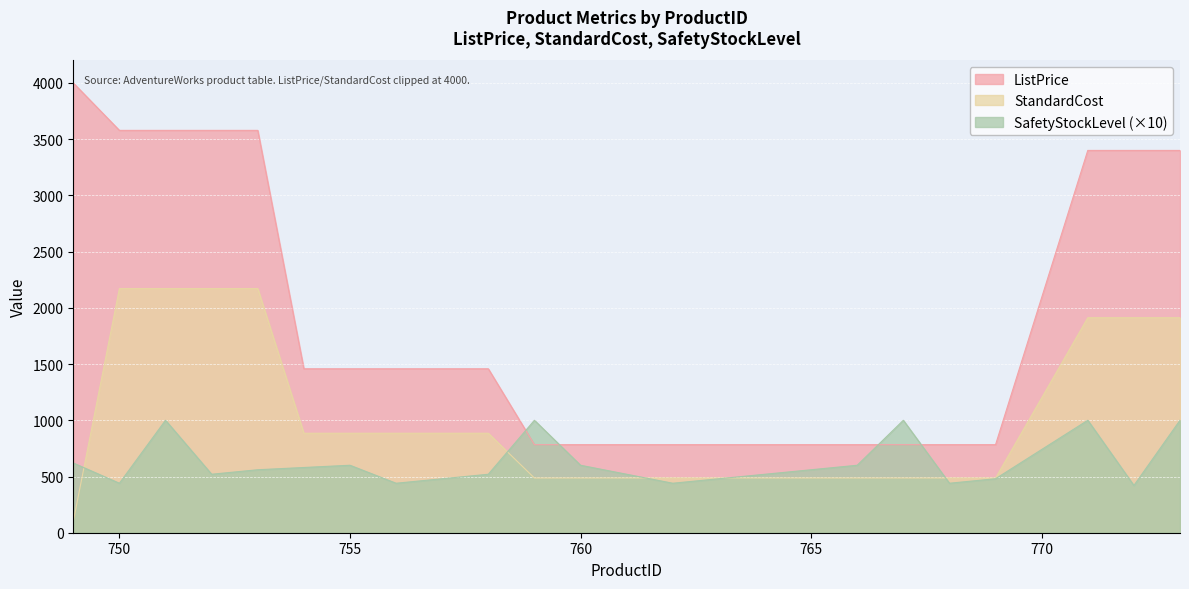

How many values in the SafetyStockLevel series are below 560?

11